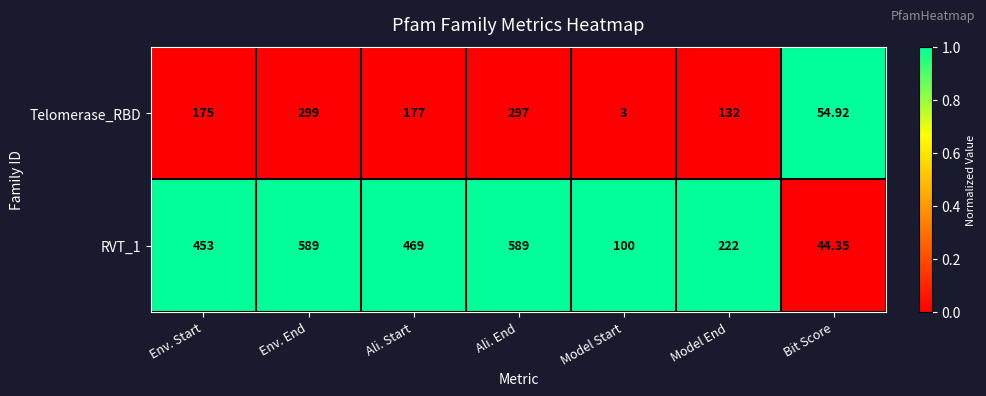

At which label does Telomerase_RBD reach its peak?

Env. End